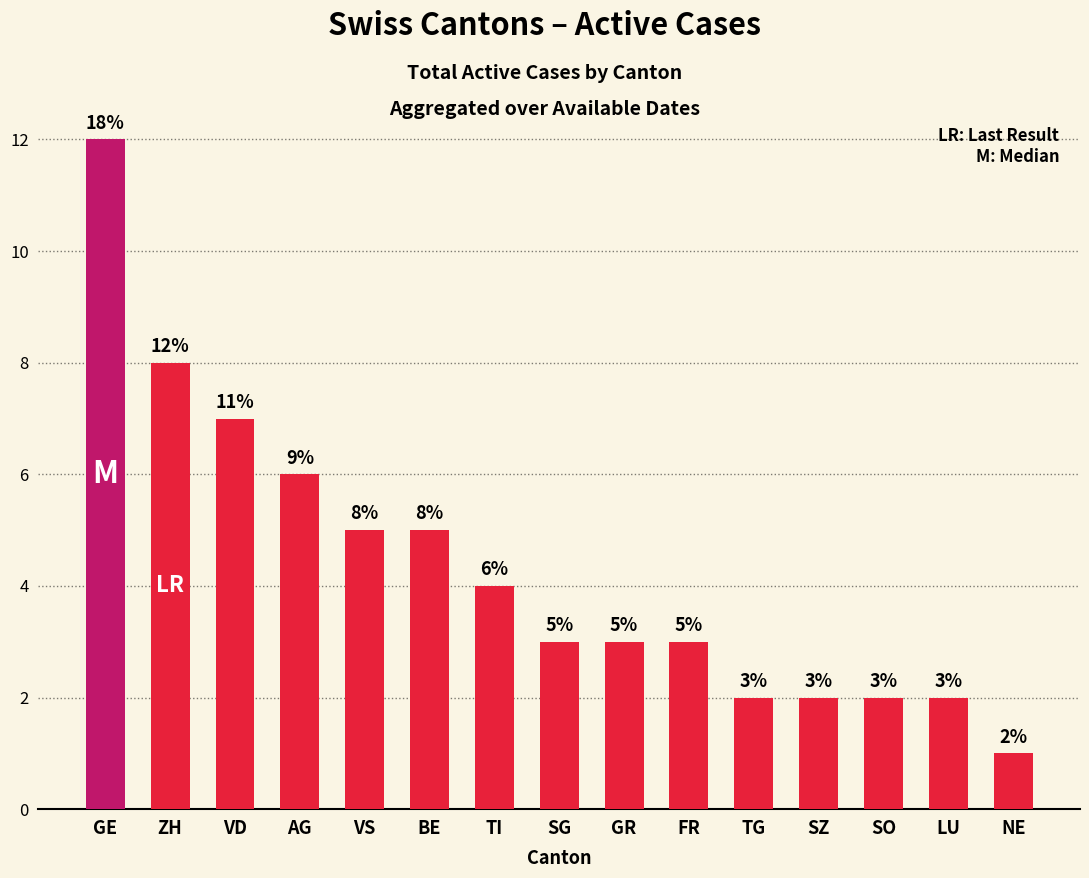

Reading left to right, extract all data points from this chart.

GE=12	ZH=8	VD=7	AG=6	VS=5	BE=5	TI=4	SG=3	GR=3	FR=3	TG=2	SZ=2	SO=2	LU=2	NE=1